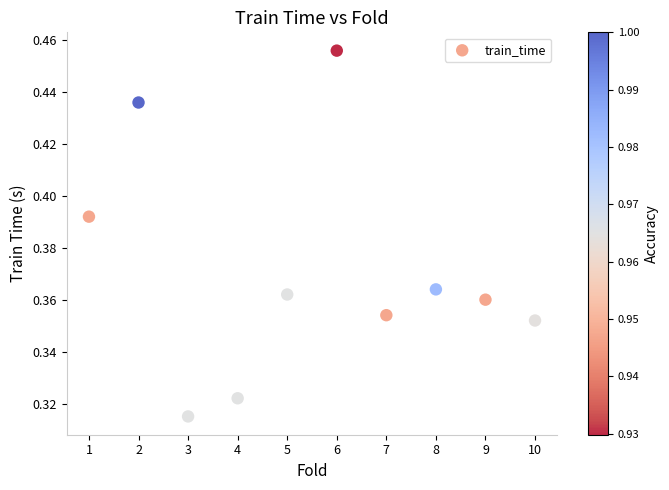

What is the average X value?

5.5